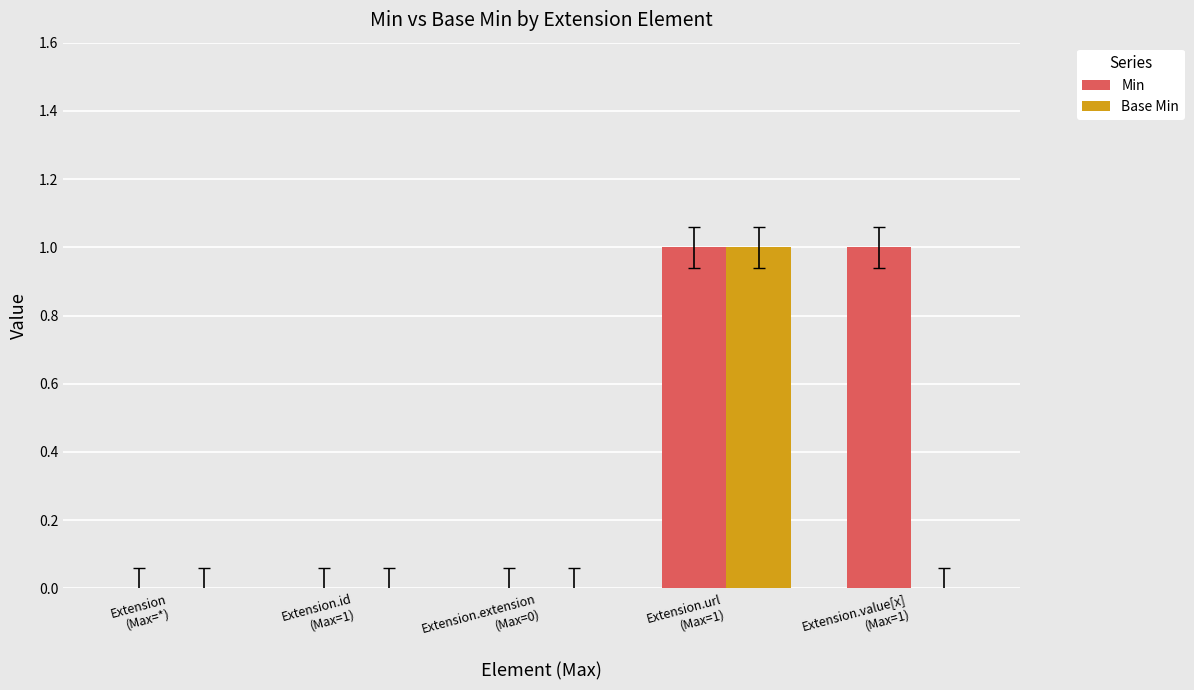

The value of Min at Extension
(Max=*) is 0. True or false?

True